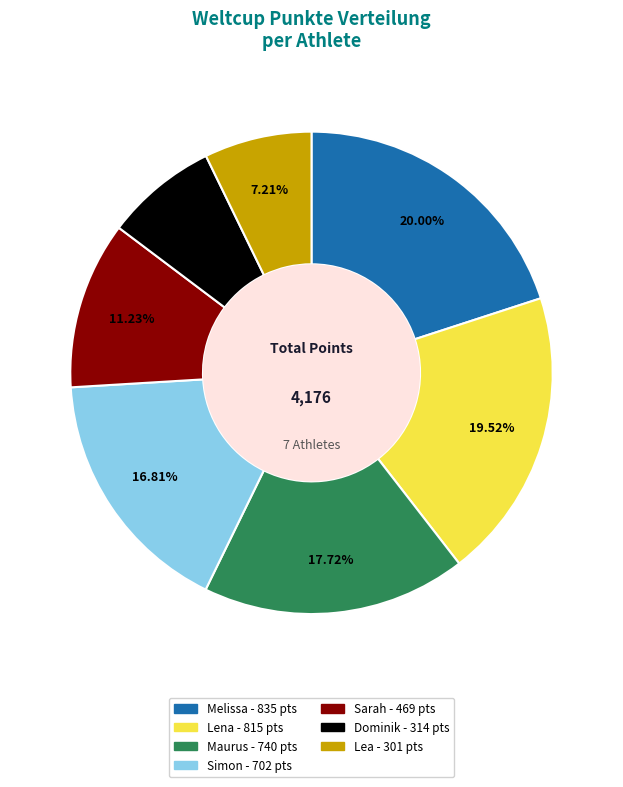

Approximately how many times larger is the value at Simon compared to Maurus?

0.9